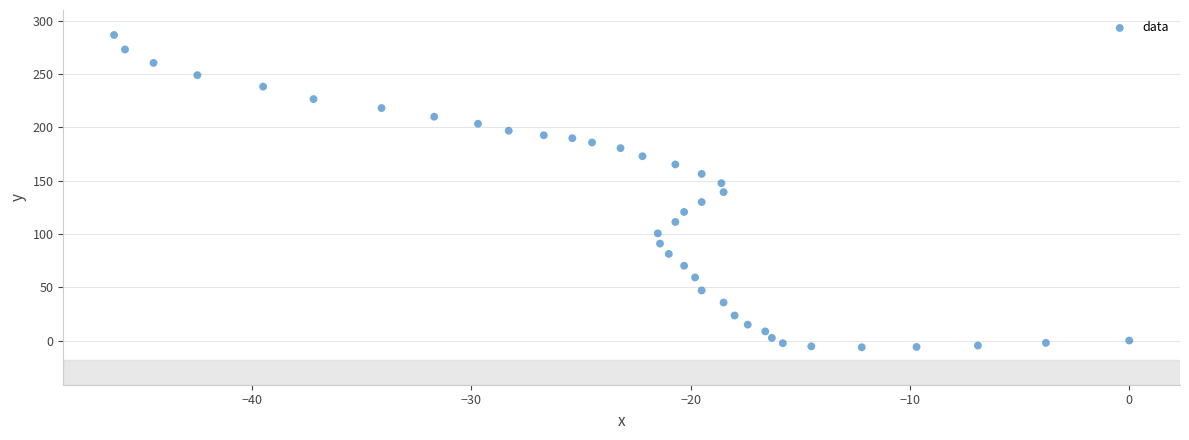

What is the range of X values (max minus min)?

46.3